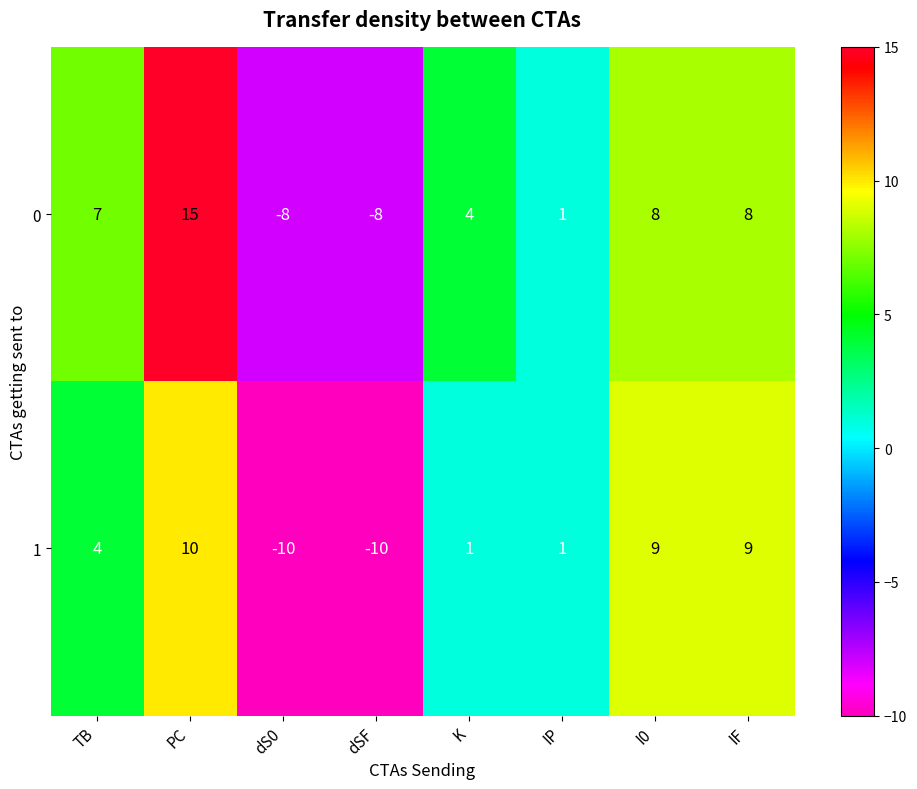

What is the total value across all series at K?

5